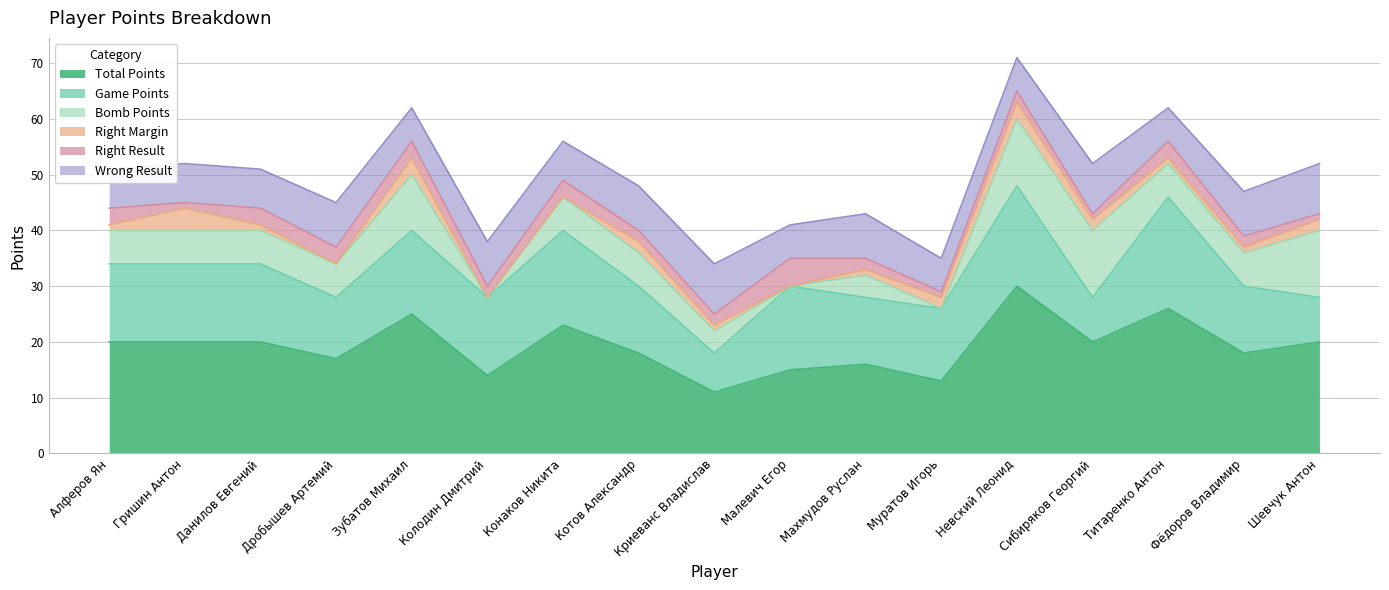

Which series has the largest range (max minus min)?

Total Points